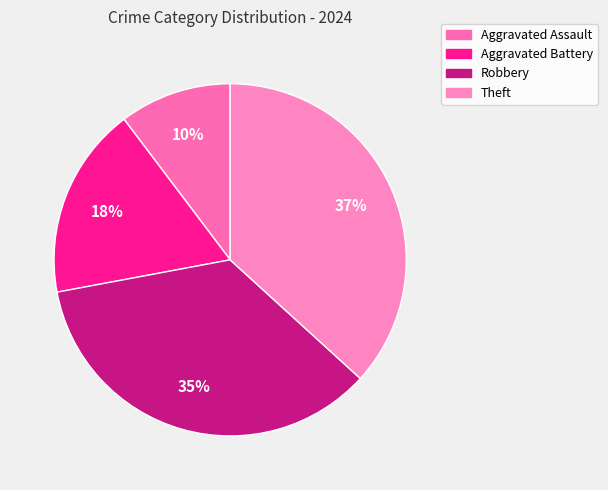

Is it true that Theft is 47% of the pie?

False